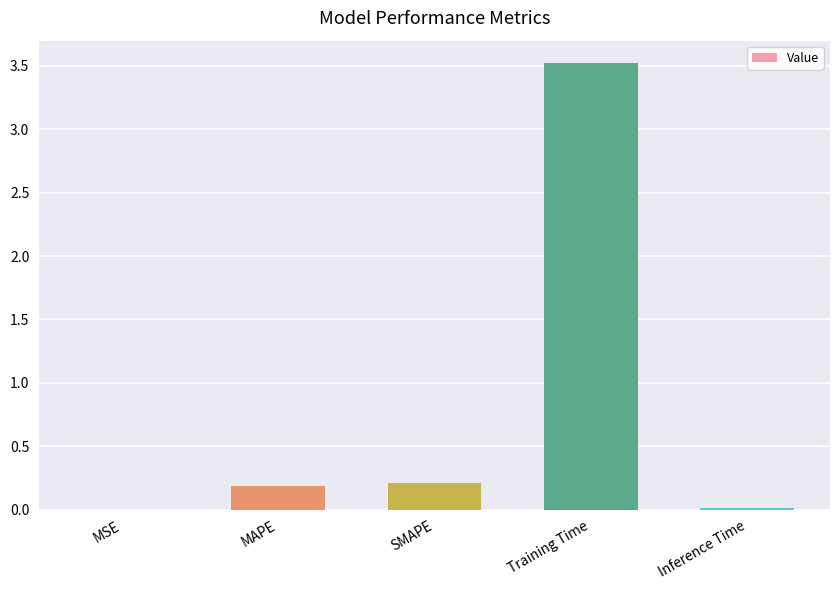

What is the sum of all values?

3.9